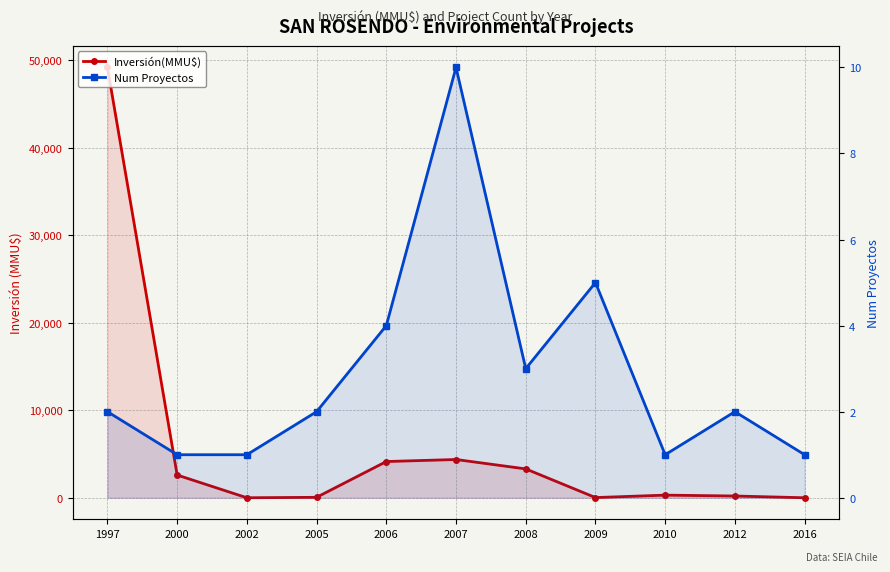

Between 2002 and 2006, which is larger?

2006